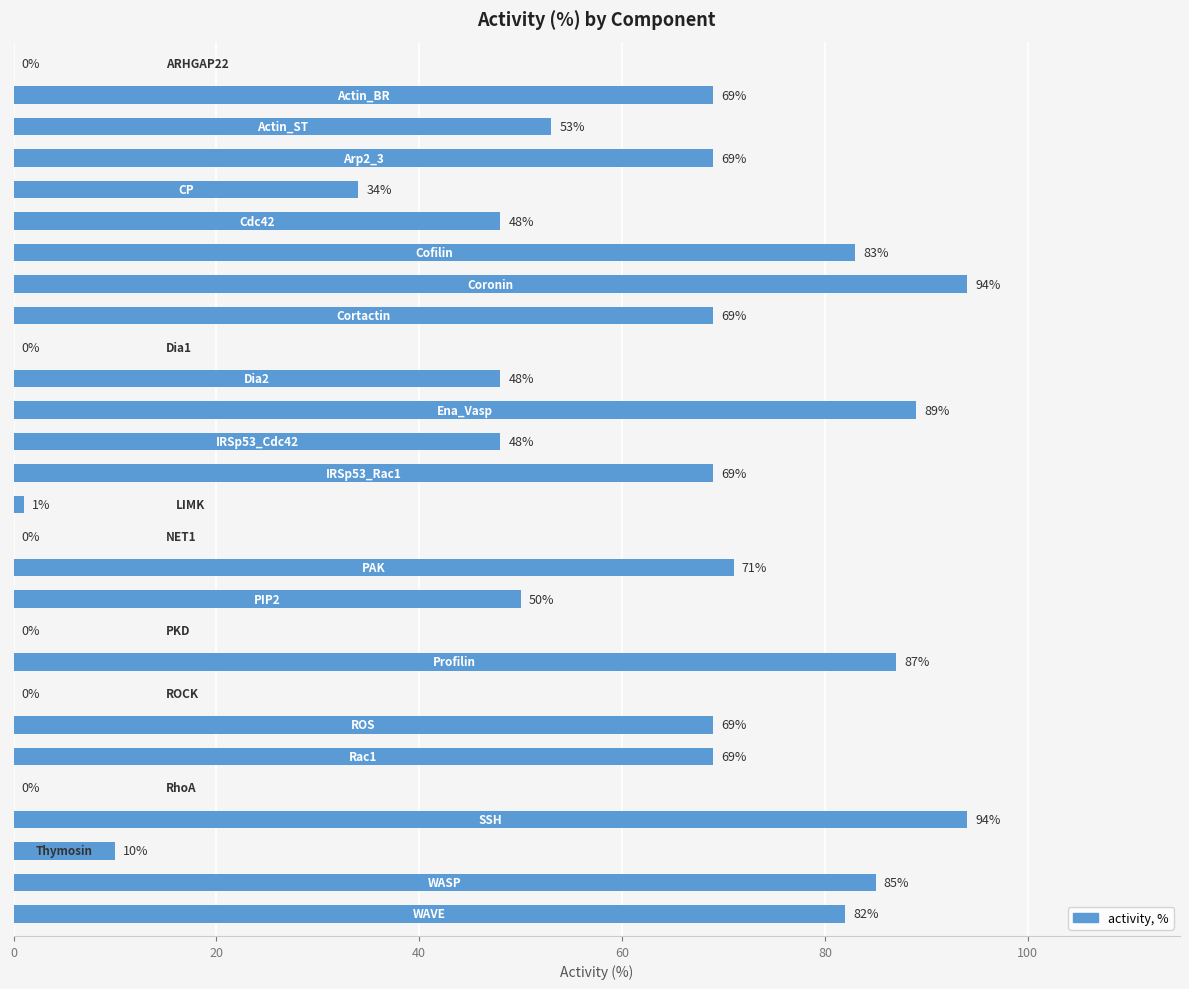

What is the greatest value displayed?

94